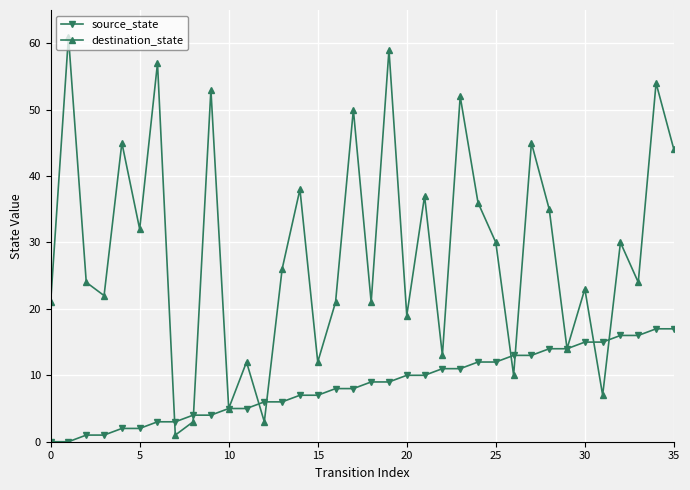

Does the chart display data point markers on the line(s)?

Yes